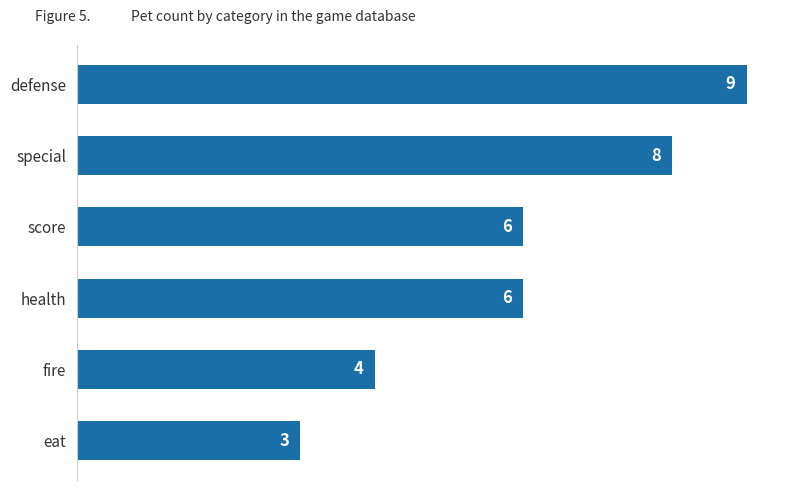

What is the ratio of the value at score to the value at special?

0.8